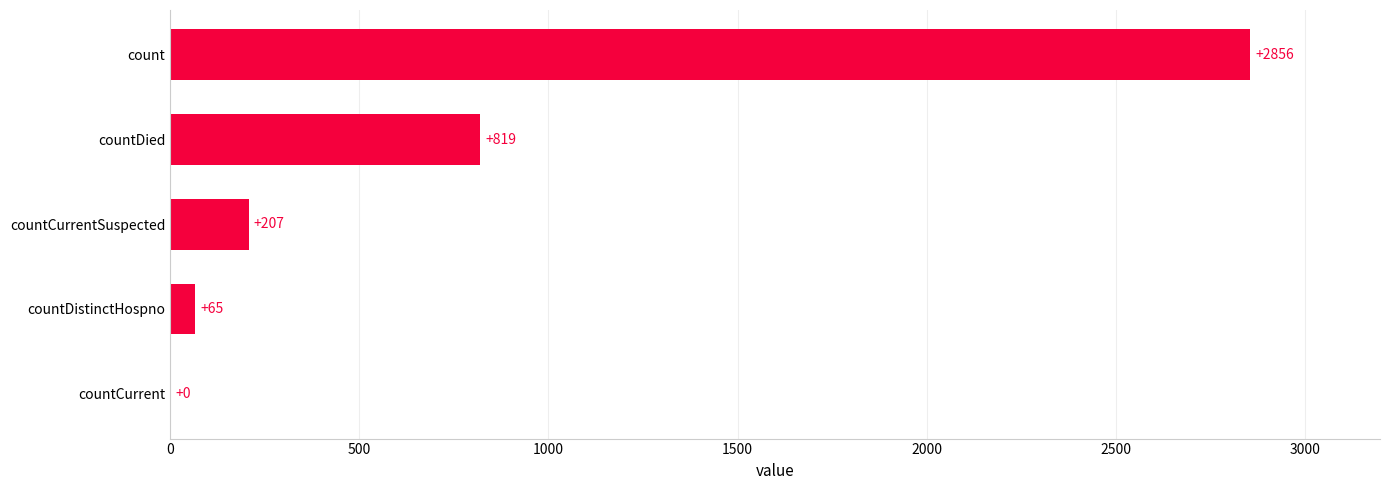

What is the average value?

789